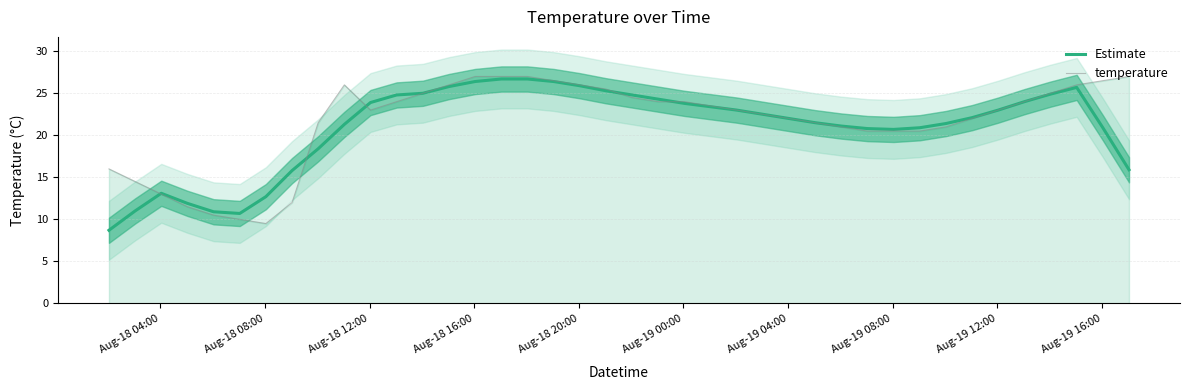

In temperature, how many points are higher than both neighbors (excluding endpoints)?

1